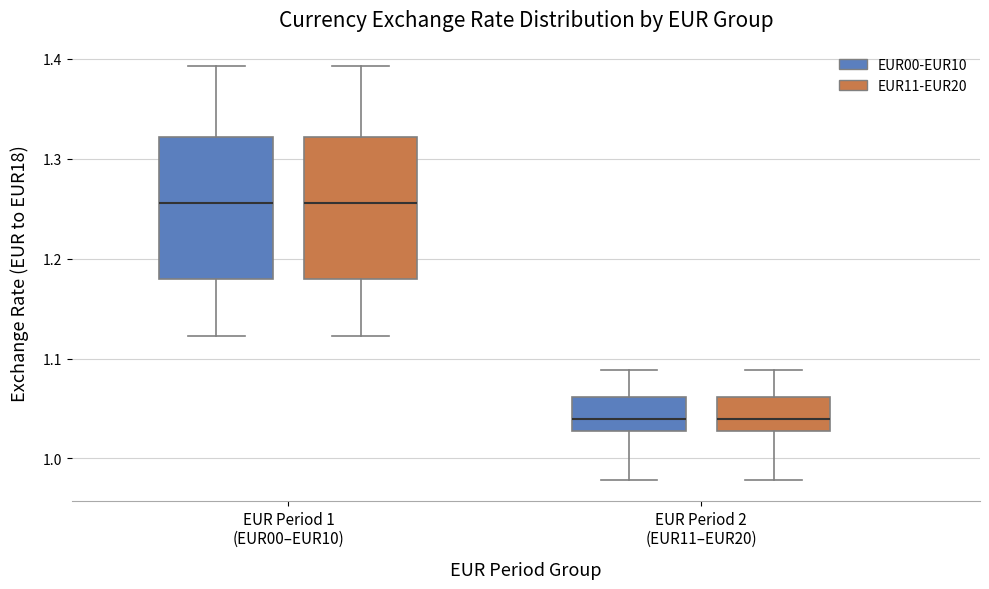

Where is the upper edge of the box for EUR Period 2 (EUR11–EUR20) (EUR11-EUR20) on the y-axis? The values are not printed on the chart, so give them approximately, as read against the axis.

1.06